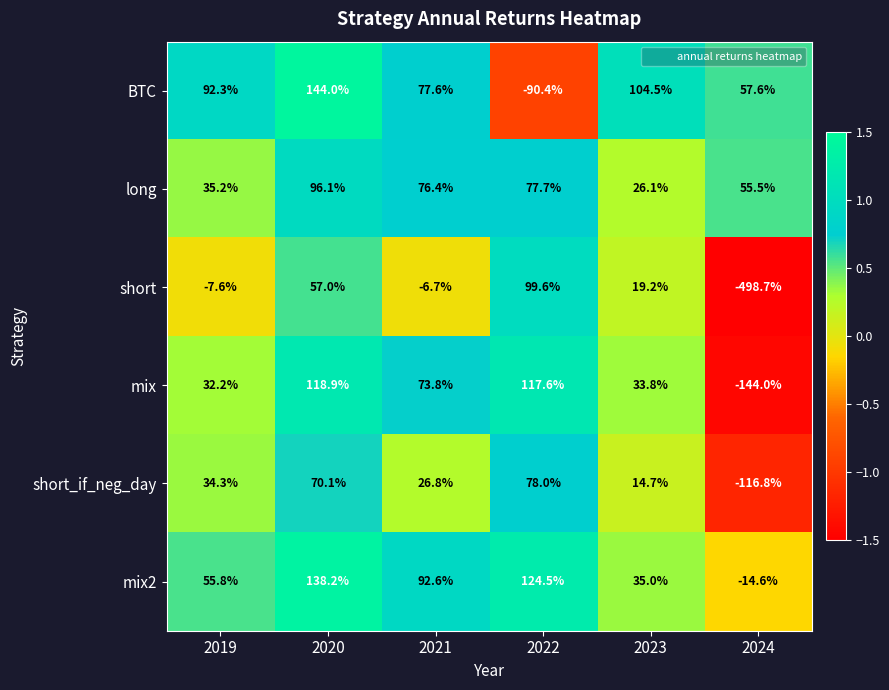

Rank the series at 2022 from lowest to highest value.

BTC, long, short_if_neg_day, short, mix, mix2